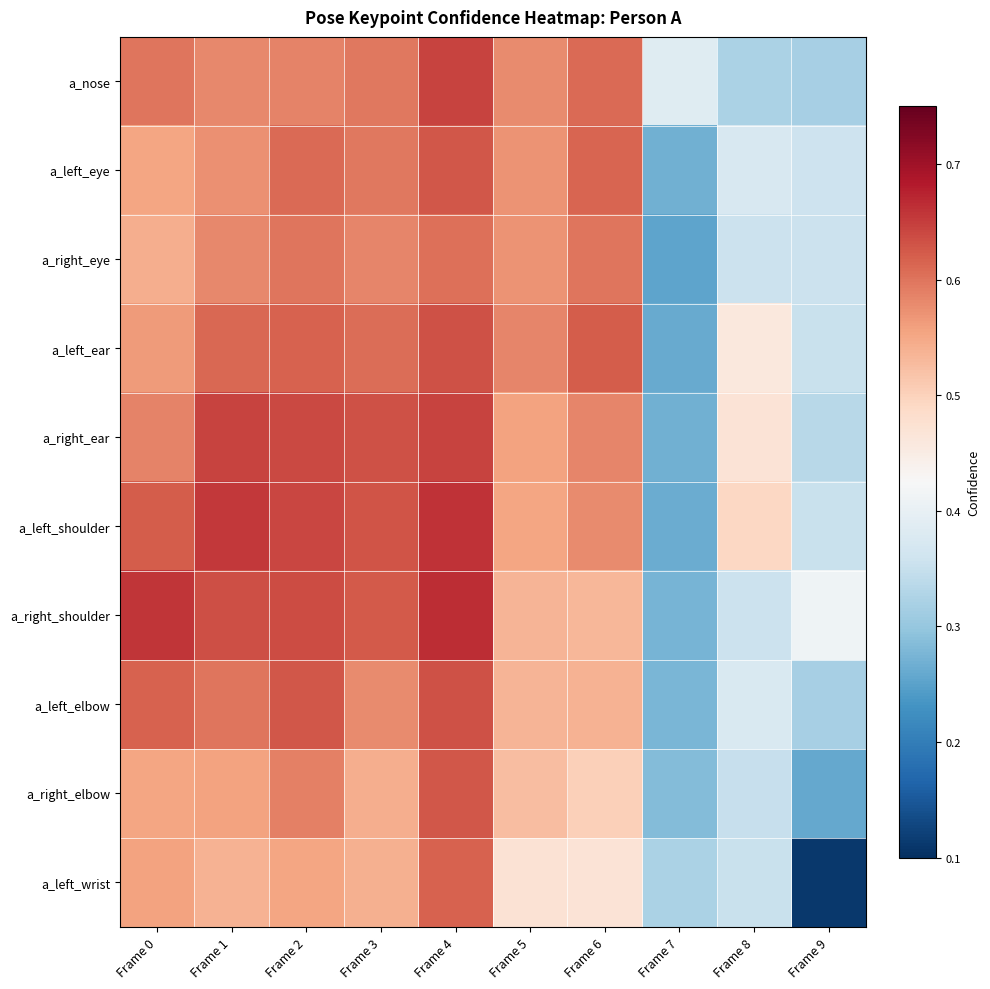

Reading right to left, list all the values displayed in this chart.

a_nose: Frame 9=0.3	Frame 8=0.3	Frame 7=0.4	Frame 6=0.6	Frame 5=0.6	Frame 4=0.6	Frame 3=0.6	Frame 2=0.6	Frame 1=0.6	Frame 0=0.6
a_left_eye: Frame 9=0.4	Frame 8=0.4	Frame 7=0.3	Frame 6=0.6	Frame 5=0.6	Frame 4=0.6	Frame 3=0.6	Frame 2=0.6	Frame 1=0.6	Frame 0=0.6
a_right_eye: Frame 9=0.4	Frame 8=0.4	Frame 7=0.3	Frame 6=0.6	Frame 5=0.6	Frame 4=0.6	Frame 3=0.6	Frame 2=0.6	Frame 1=0.6	Frame 0=0.5
a_left_ear: Frame 9=0.4	Frame 8=0.5	Frame 7=0.3	Frame 6=0.6	Frame 5=0.6	Frame 4=0.6	Frame 3=0.6	Frame 2=0.6	Frame 1=0.6	Frame 0=0.6
a_right_ear: Frame 9=0.3	Frame 8=0.5	Frame 7=0.3	Frame 6=0.6	Frame 5=0.6	Frame 4=0.6	Frame 3=0.6	Frame 2=0.6	Frame 1=0.6	Frame 0=0.6
a_left_shoulder: Frame 9=0.4	Frame 8=0.5	Frame 7=0.3	Frame 6=0.6	Frame 5=0.6	Frame 4=0.7	Frame 3=0.6	Frame 2=0.6	Frame 1=0.7	Frame 0=0.6
a_right_shoulder: Frame 9=0.4	Frame 8=0.4	Frame 7=0.3	Frame 6=0.5	Frame 5=0.5	Frame 4=0.7	Frame 3=0.6	Frame 2=0.6	Frame 1=0.6	Frame 0=0.7
a_left_elbow: Frame 9=0.3	Frame 8=0.4	Frame 7=0.3	Frame 6=0.5	Frame 5=0.5	Frame 4=0.6	Frame 3=0.6	Frame 2=0.6	Frame 1=0.6	Frame 0=0.6
a_right_elbow: Frame 9=0.3	Frame 8=0.4	Frame 7=0.3	Frame 6=0.5	Frame 5=0.5	Frame 4=0.6	Frame 3=0.5	Frame 2=0.6	Frame 1=0.6	Frame 0=0.6
a_left_wrist: Frame 9=0.1	Frame 8=0.4	Frame 7=0.3	Frame 6=0.5	Frame 5=0.5	Frame 4=0.6	Frame 3=0.5	Frame 2=0.6	Frame 1=0.5	Frame 0=0.6